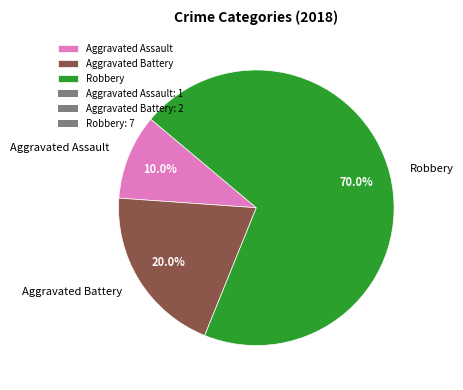

How many segments does this pie chart have?

3